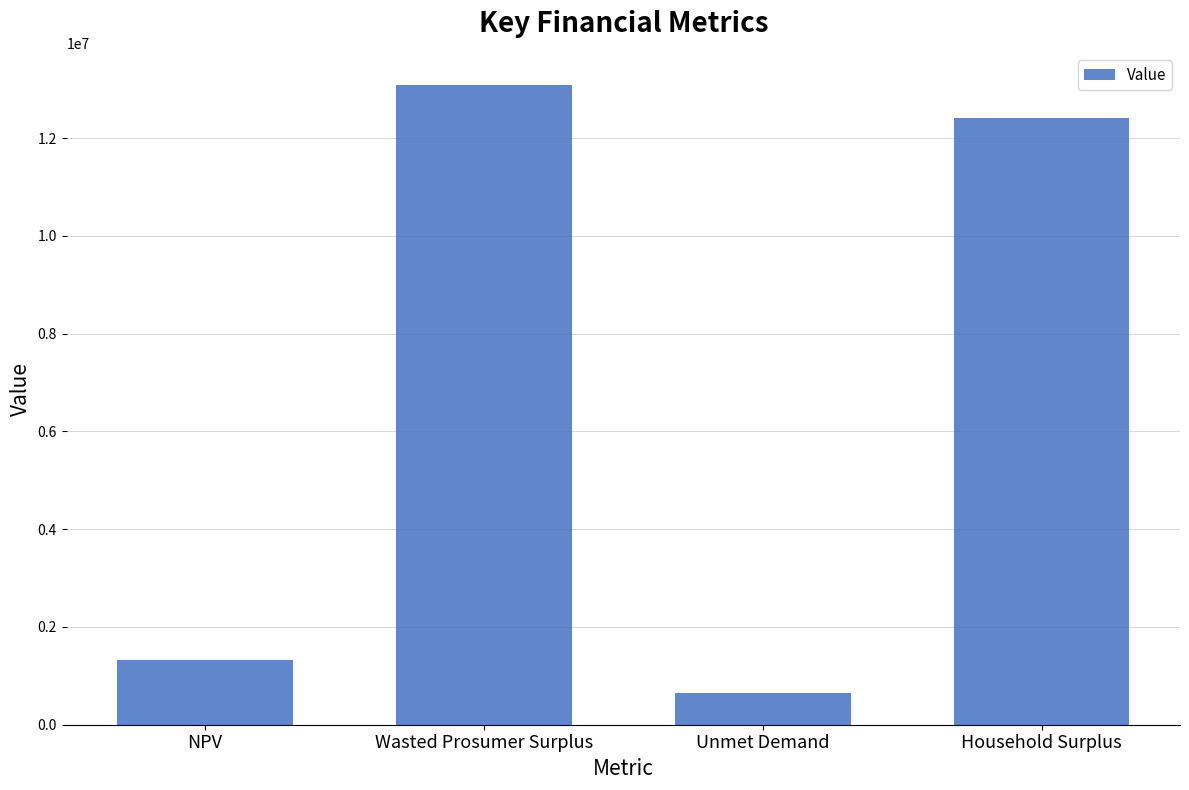

What is the label of the 1st bar from the right?

Household Surplus